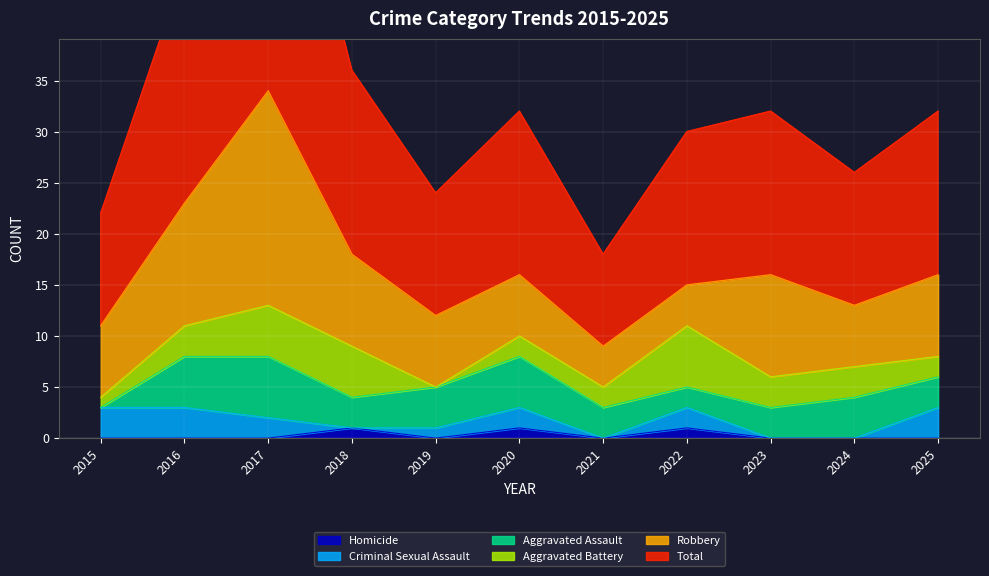

True or false: Aggravated Battery has more than 1 interior local peaks.

False